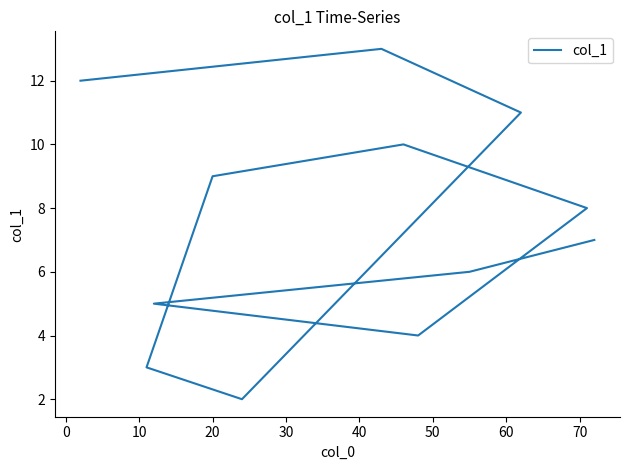

What is the change in value from 20 to 70?

-2